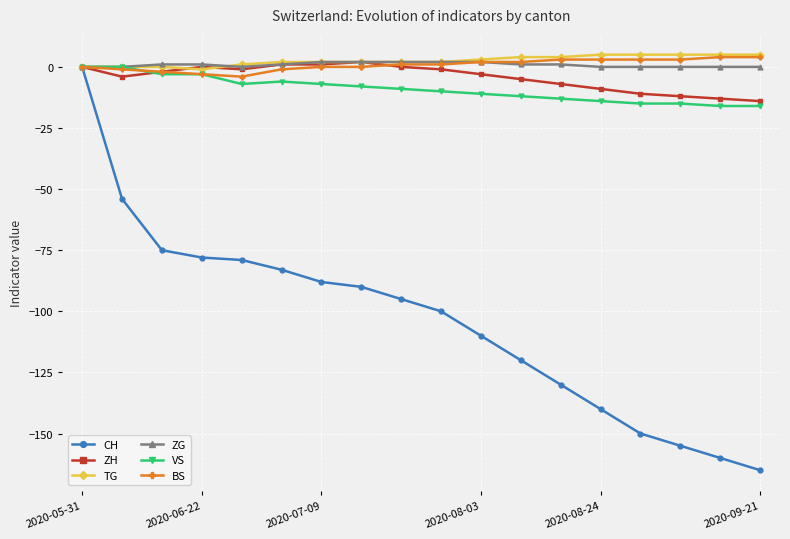

What is the minimum value for VS?

-16